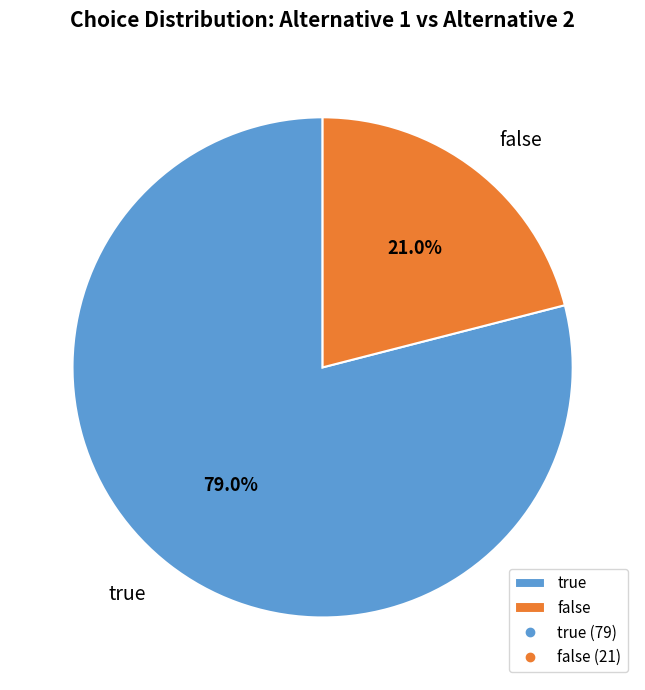

What portion of the pie excludes true?

21.0%